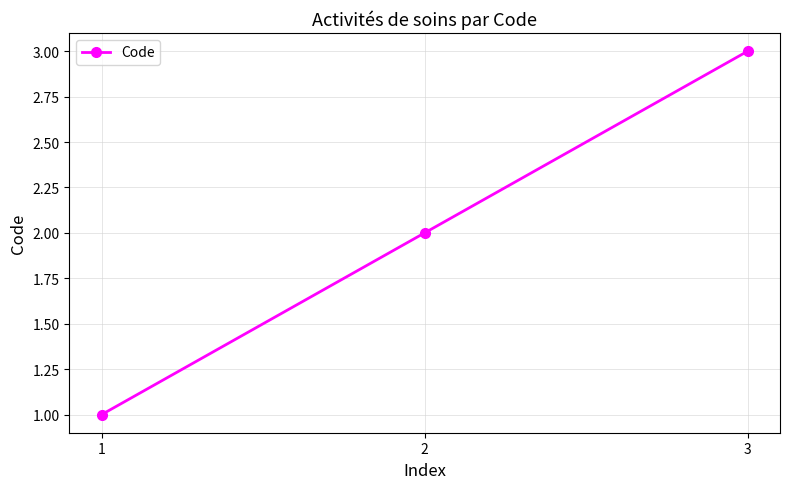

List the labels in order of value, smallest first.

1, 2, 3